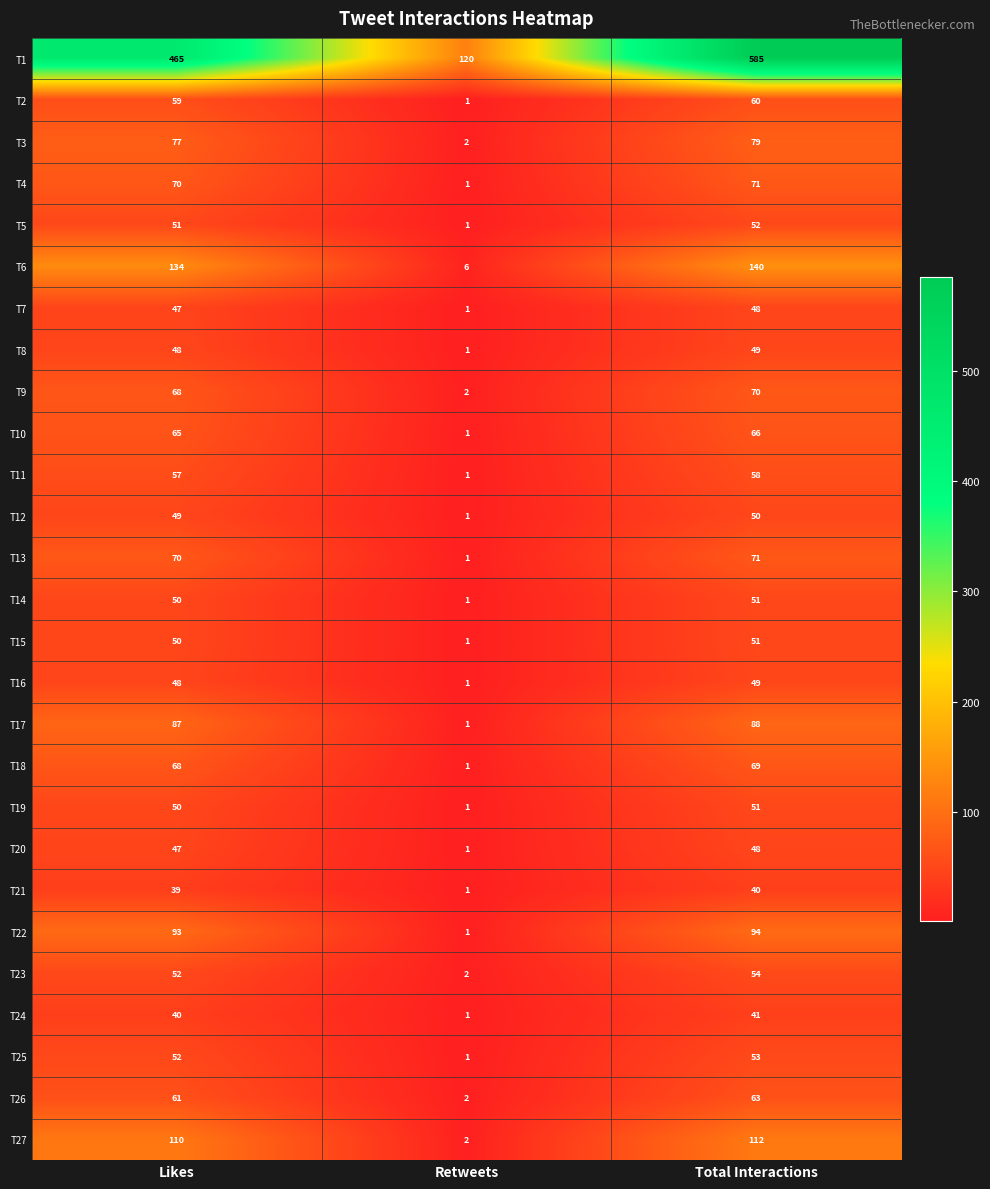

True or false: T15 has a value of 76 at Total Interactions.

False